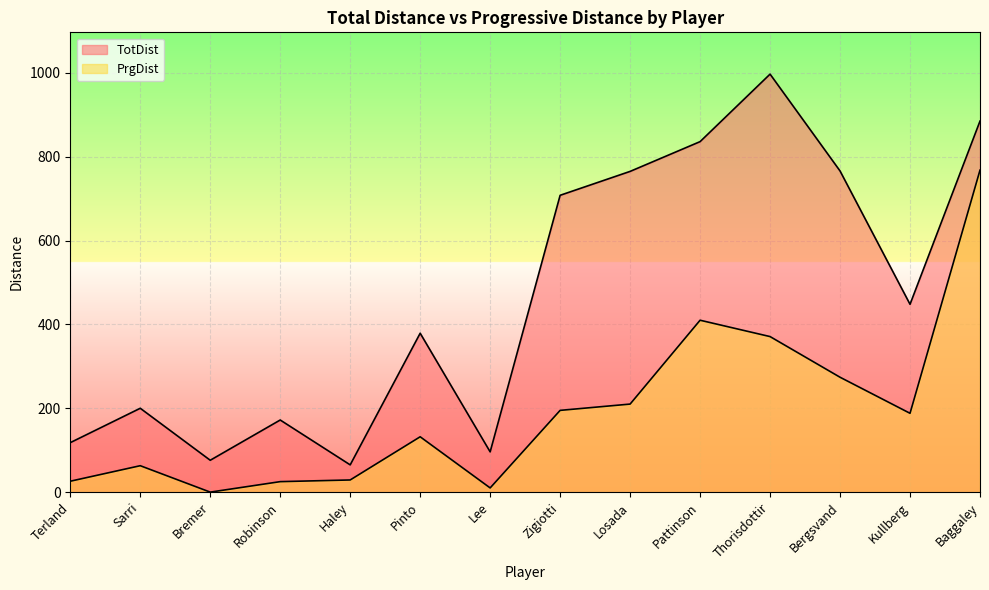

What is the label of the 7th point from the right?

Zigiotti